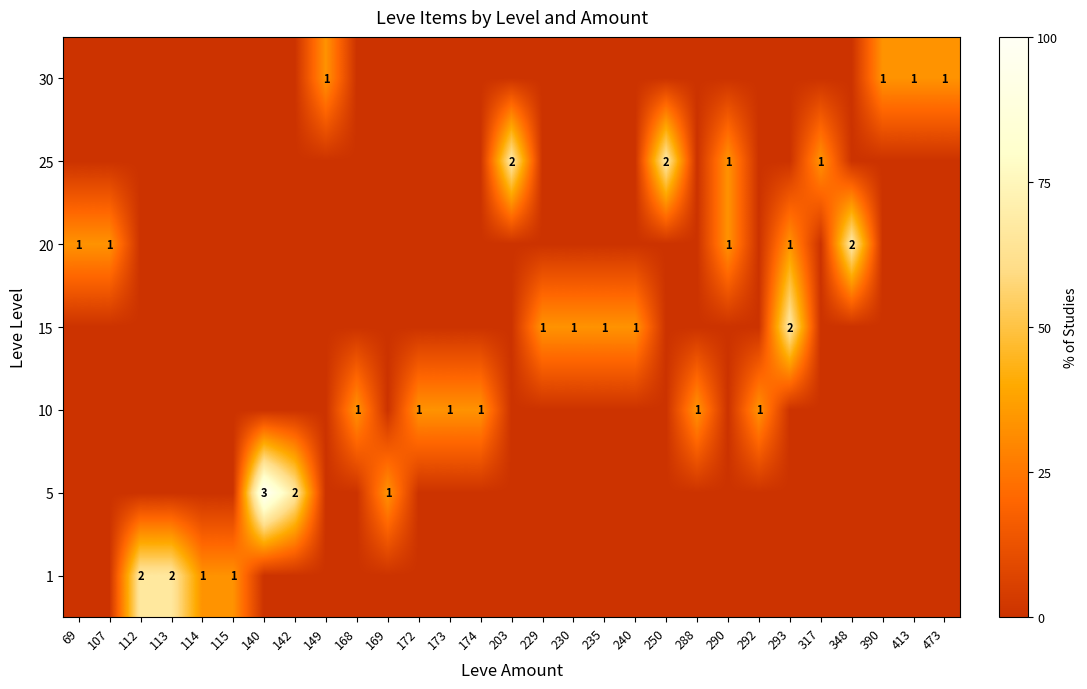

Reading right to left, extract all data points from this chart.

row_0: 473=0.0	413=0.0	390=0.0	348=0.0	317=0.0	293=0.0	292=0.0	290=0.0	288=0.0	250=0.0	240=0.0	235=0.0	230=0.0	229=0.0	203=0.0	174=0.0	173=0.0	172=0.0	169=0.0	168=0.0	149=0.0	142=0.0	140=0.0	115=33.3	114=33.3	113=66.7	112=66.7	107=0.0	69=0.0
row_1: 473=0.0	413=0.0	390=0.0	348=0.0	317=0.0	293=0.0	292=0.0	290=0.0	288=0.0	250=0.0	240=0.0	235=0.0	230=0.0	229=0.0	203=0.0	174=0.0	173=0.0	172=0.0	169=33.3	168=0.0	149=0.0	142=66.7	140=100.0	115=0.0	114=0.0	113=0.0	112=0.0	107=0.0	69=0.0
row_2: 473=0.0	413=0.0	390=0.0	348=0.0	317=0.0	293=0.0	292=33.3	290=0.0	288=33.3	250=0.0	240=0.0	235=0.0	230=0.0	229=0.0	203=0.0	174=33.3	173=33.3	172=33.3	169=0.0	168=33.3	149=0.0	142=0.0	140=0.0	115=0.0	114=0.0	113=0.0	112=0.0	107=0.0	69=0.0
row_3: 473=0.0	413=0.0	390=0.0	348=0.0	317=0.0	293=66.7	292=0.0	290=0.0	288=0.0	250=0.0	240=33.3	235=33.3	230=33.3	229=33.3	203=0.0	174=0.0	173=0.0	172=0.0	169=0.0	168=0.0	149=0.0	142=0.0	140=0.0	115=0.0	114=0.0	113=0.0	112=0.0	107=0.0	69=0.0
row_4: 473=0.0	413=0.0	390=0.0	348=66.7	317=0.0	293=33.3	292=0.0	290=33.3	288=0.0	250=0.0	240=0.0	235=0.0	230=0.0	229=0.0	203=0.0	174=0.0	173=0.0	172=0.0	169=0.0	168=0.0	149=0.0	142=0.0	140=0.0	115=0.0	114=0.0	113=0.0	112=0.0	107=33.3	69=33.3
row_5: 473=0.0	413=0.0	390=0.0	348=0.0	317=33.3	293=0.0	292=0.0	290=33.3	288=0.0	250=66.7	240=0.0	235=0.0	230=0.0	229=0.0	203=66.7	174=0.0	173=0.0	172=0.0	169=0.0	168=0.0	149=0.0	142=0.0	140=0.0	115=0.0	114=0.0	113=0.0	112=0.0	107=0.0	69=0.0
row_6: 473=33.3	413=33.3	390=33.3	348=0.0	317=0.0	293=0.0	292=0.0	290=0.0	288=0.0	250=0.0	240=0.0	235=0.0	230=0.0	229=0.0	203=0.0	174=0.0	173=0.0	172=0.0	169=0.0	168=0.0	149=33.3	142=0.0	140=0.0	115=0.0	114=0.0	113=0.0	112=0.0	107=0.0	69=0.0